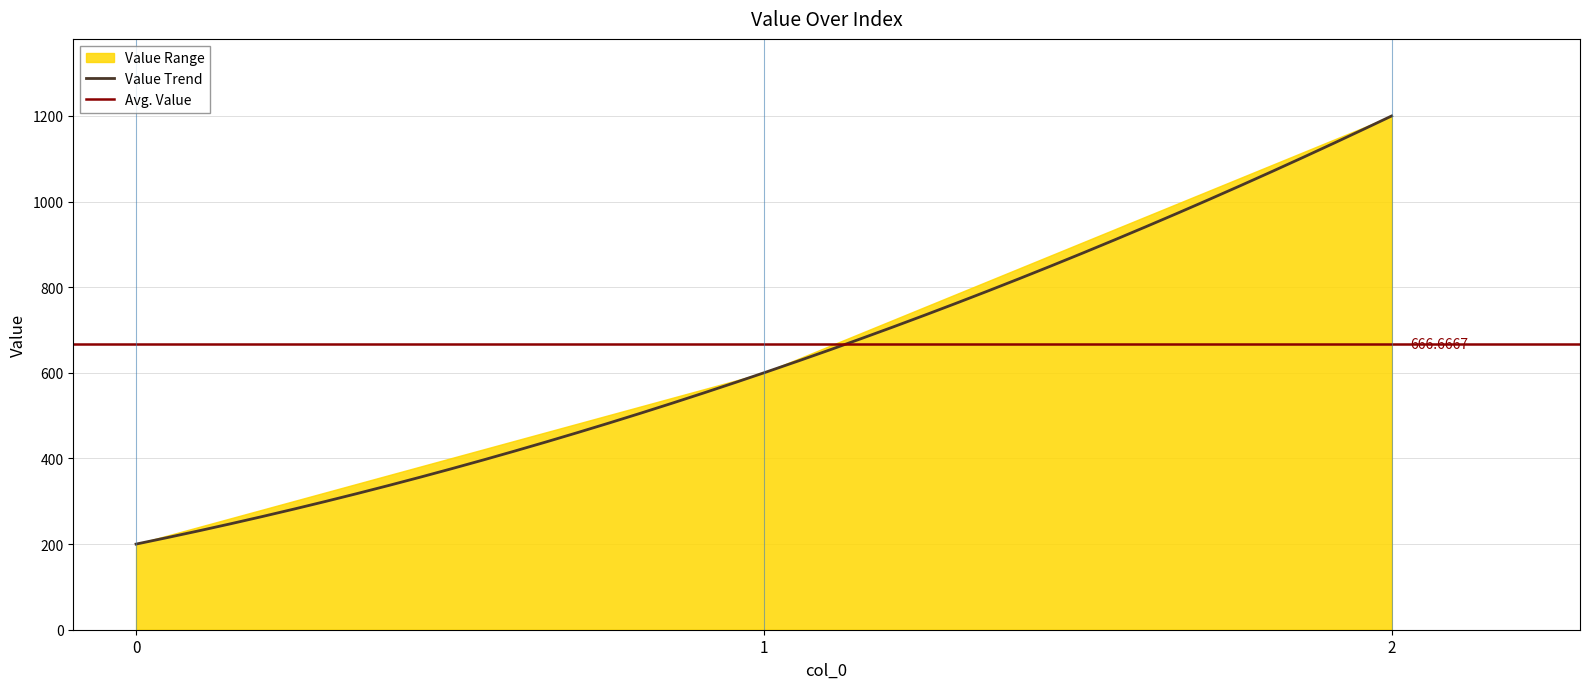

Does the chart have visible grid lines?

Yes